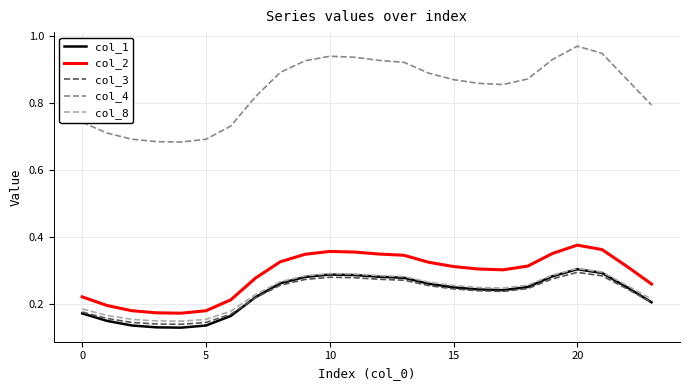

Which series has the largest range (max minus min)?

col_4